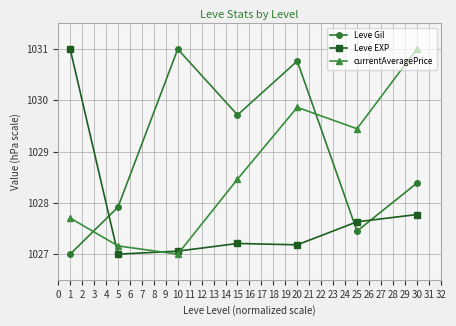

Where do Leve EXP and Leve Gil first cross each other?

1 and 5